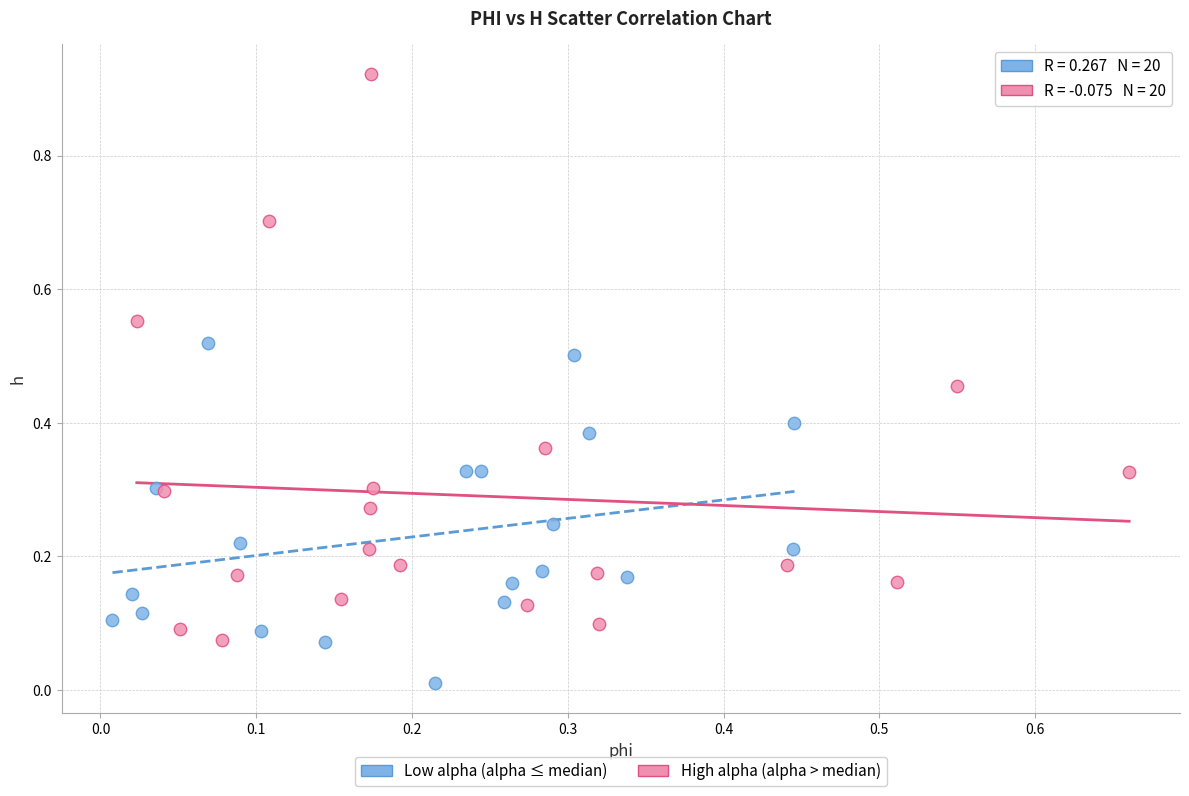

Which series contains the highest Y value?

High alpha (alpha > median)